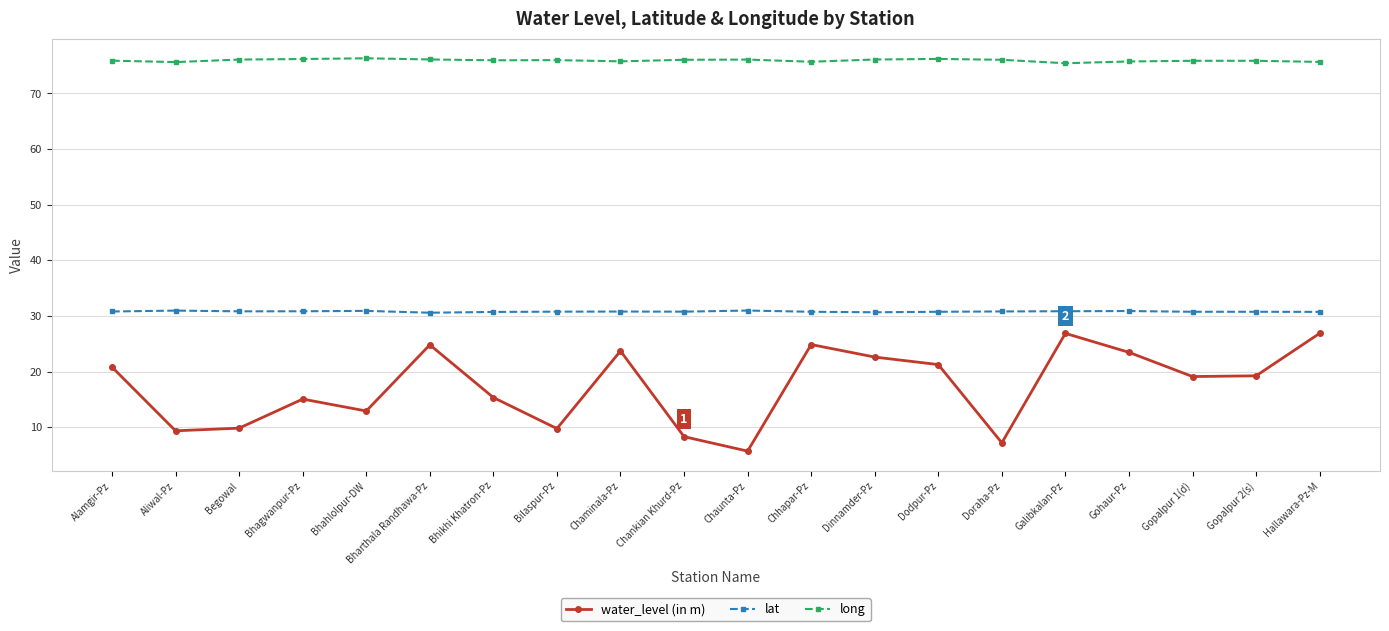

What is the value of the lat point at the 3rd from the left?

30.8